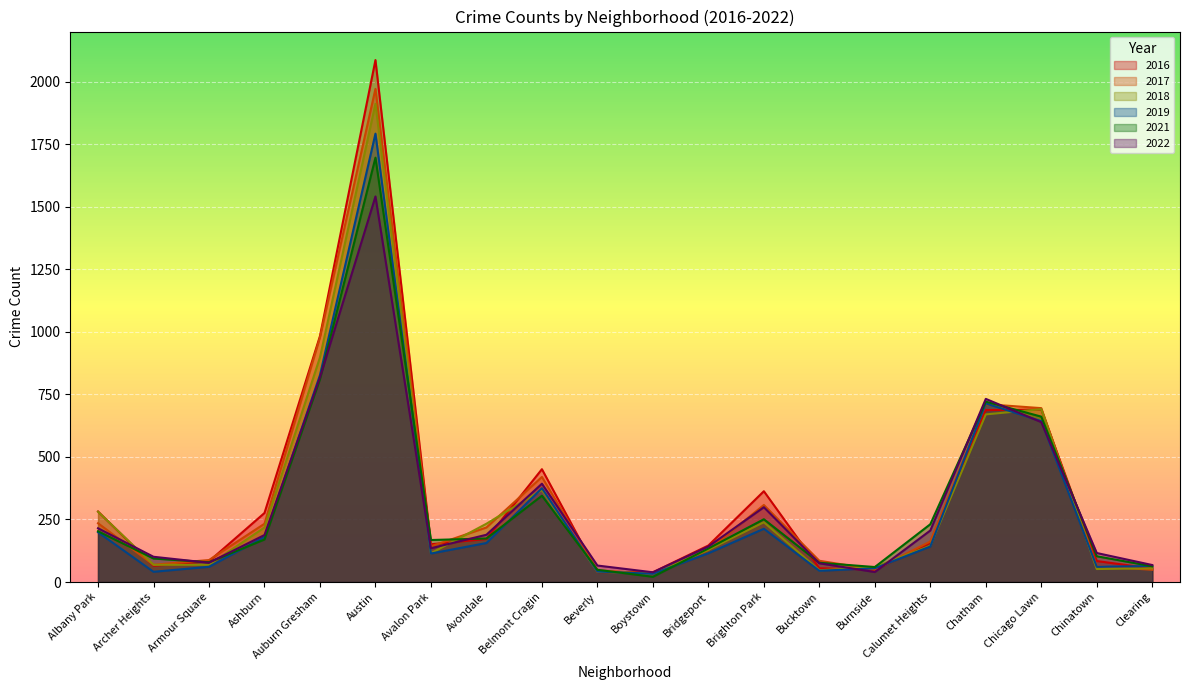

Reading right to left, list all the values displayed in this chart.

2017: 49	63	695	711	162	50	85	308	128	33	47	420	218	143	1971	978	233	88	69	235
2022: 68	116	639	732	206	40	75	299	142	39	66	393	189	135	1541	818	188	77	101	215
2016: 54	84	690	687	157	49	55	363	146	39	40	451	172	151	2086	983	276	83	65	282
2021: 63	103	661	721	231	60	77	251	134	21	49	345	174	168	1696	811	170	79	94	203
2018: 55	52	691	670	145	60	47	239	129	34	41	368	233	115	1911	898	218	69	69	281
2019: 64	61	643	714	142	55	45	213	115	33	42	375	156	114	1792	827	180	61	41	199